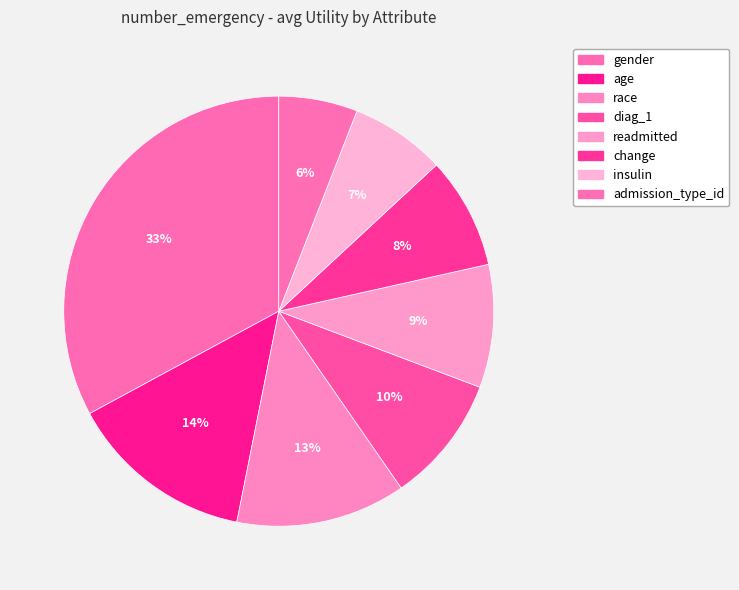

What percentage is the readmitted slice, to the nearest percent?

9%